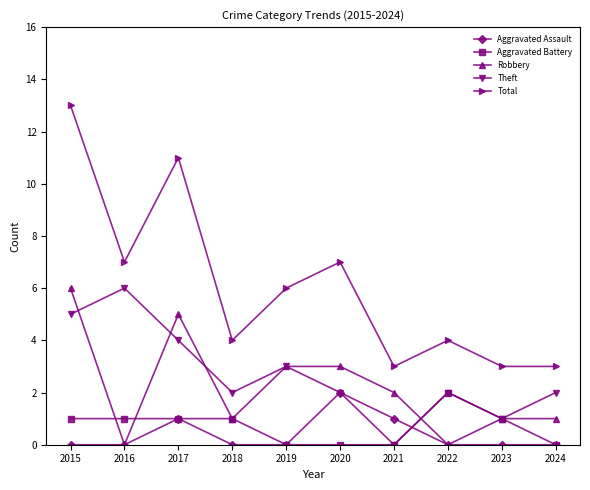

In Theft, how many points are higher than both neighbors (excluding endpoints)?

3